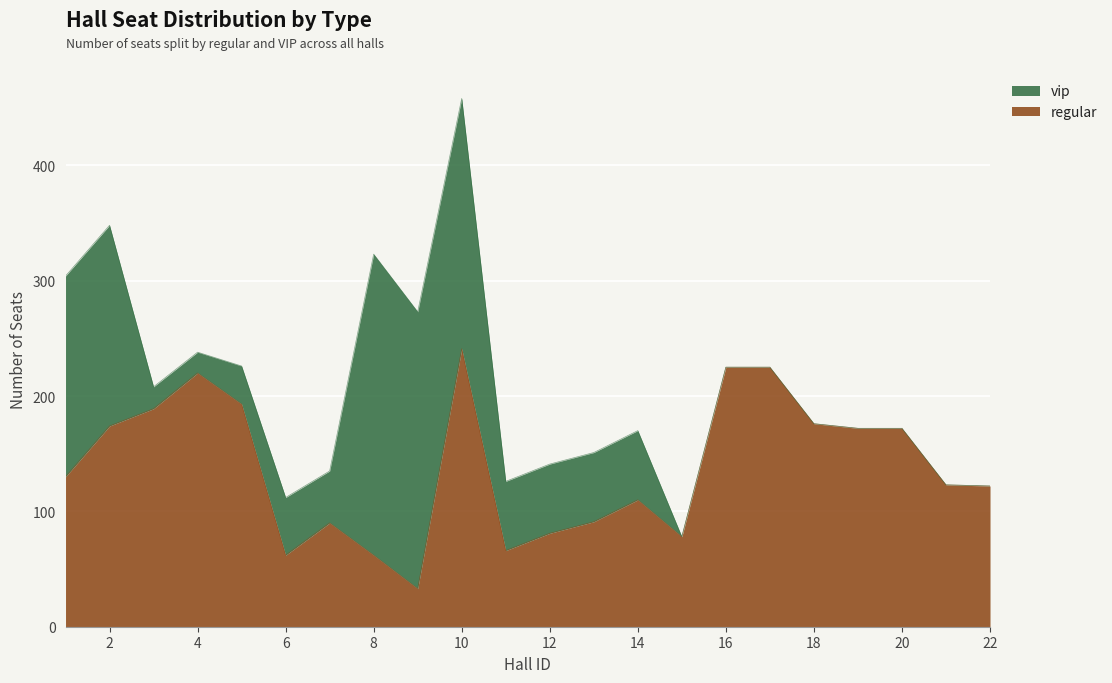

List the labels in order of value, largest first.

10, 16, 17, 4, 5, 3, 18, 2, 19, 20, 1, 21, 22, 14, 13, 7, 12, 15, 11, 6, 8, 9